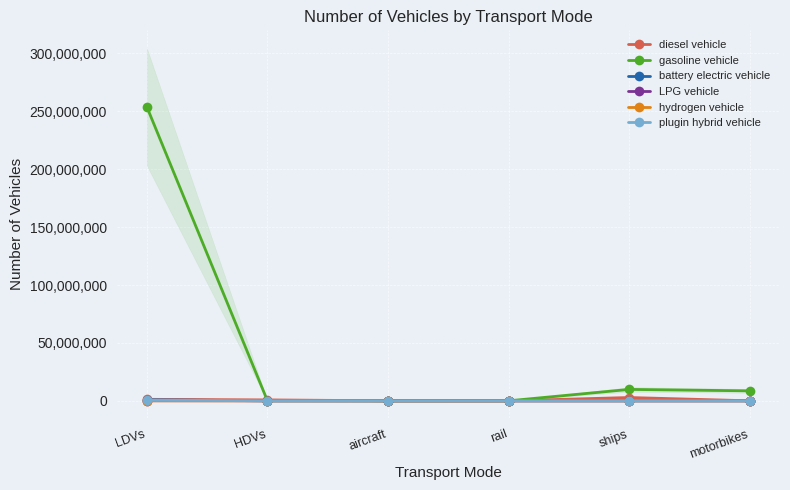

At which label does gasoline vehicle reach its peak?

LDVs